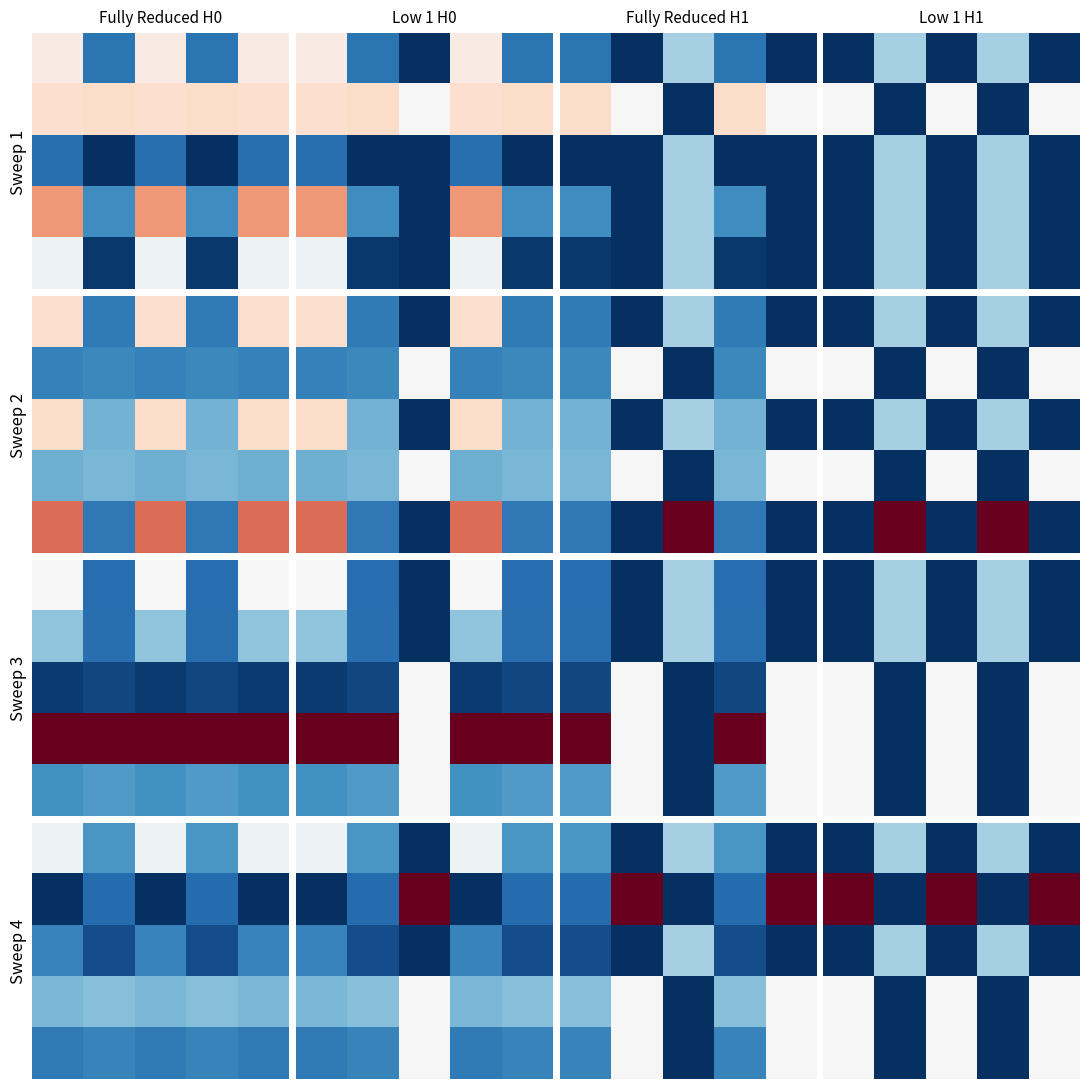

At how many categories does at least one series exceed 0?

3